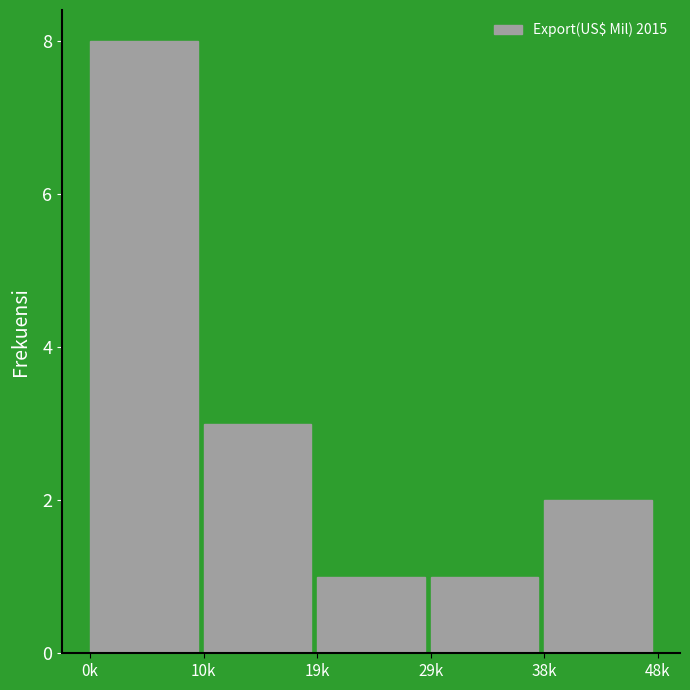

Reading left to right, list all the values displayed in this chart.

0k=8	10k=3	19k=1	29k=1	38k=2